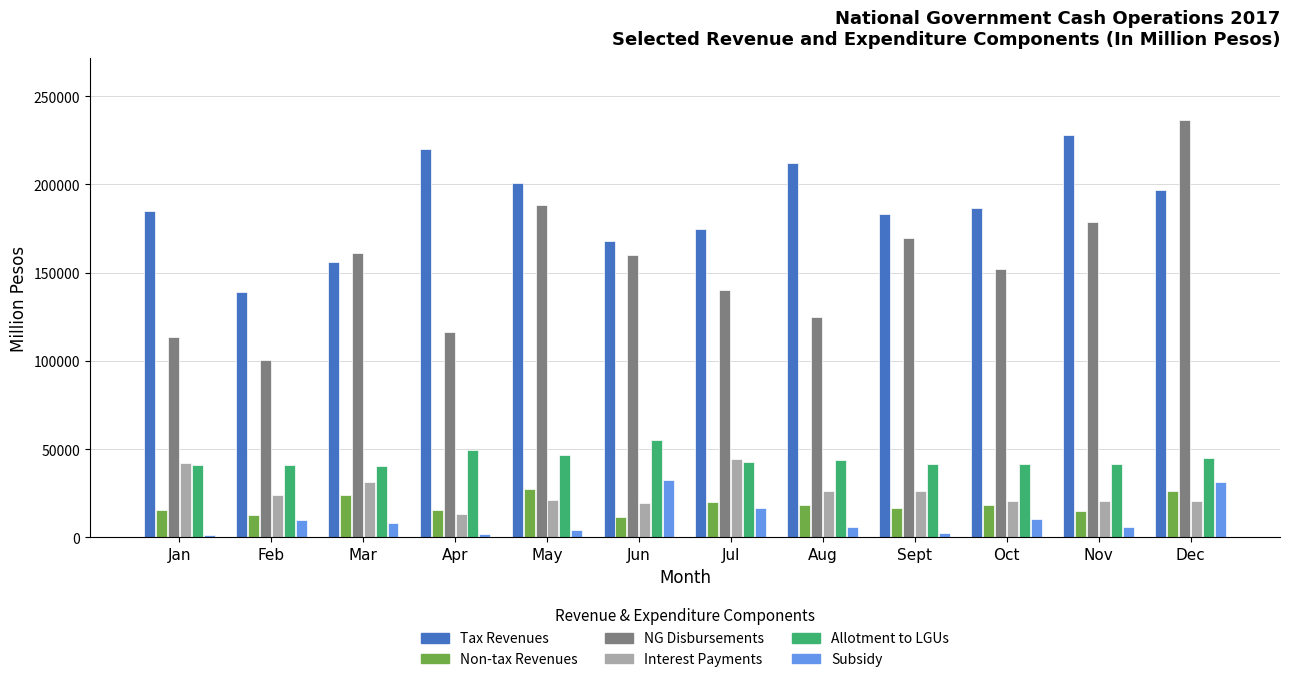

What position from the right is Jul?

6